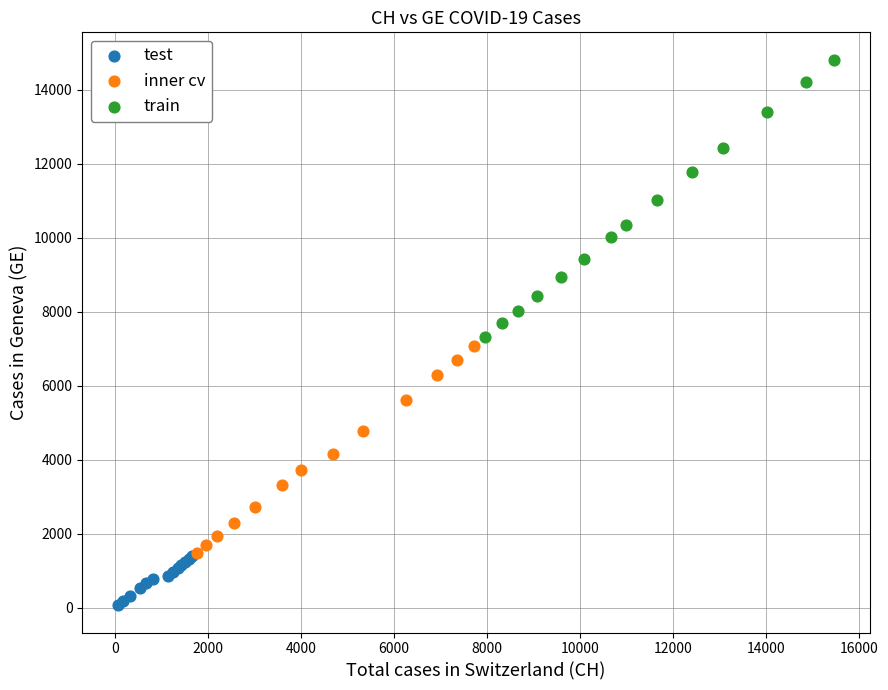

Which series reaches the maximum Y coordinate?

train